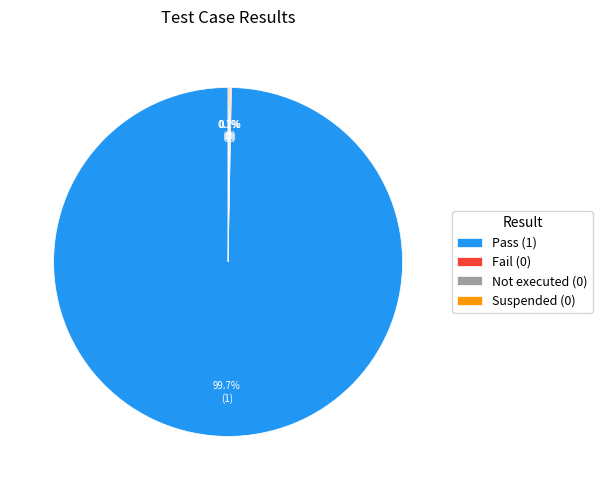

To the nearest percent, what percentage of the pie is Pass?

100%